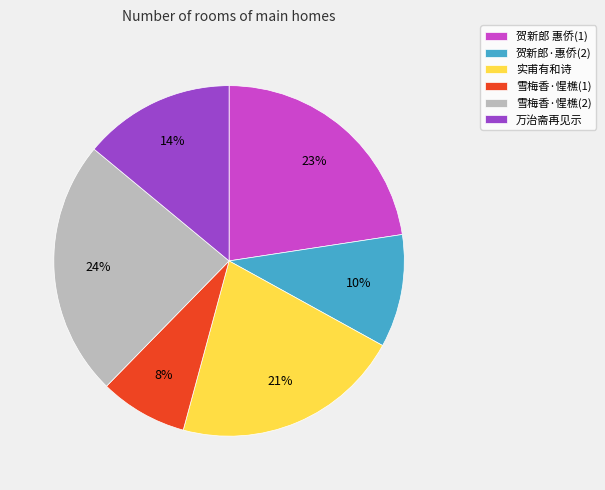

To the nearest percent, what is the average slice percentage?

17%